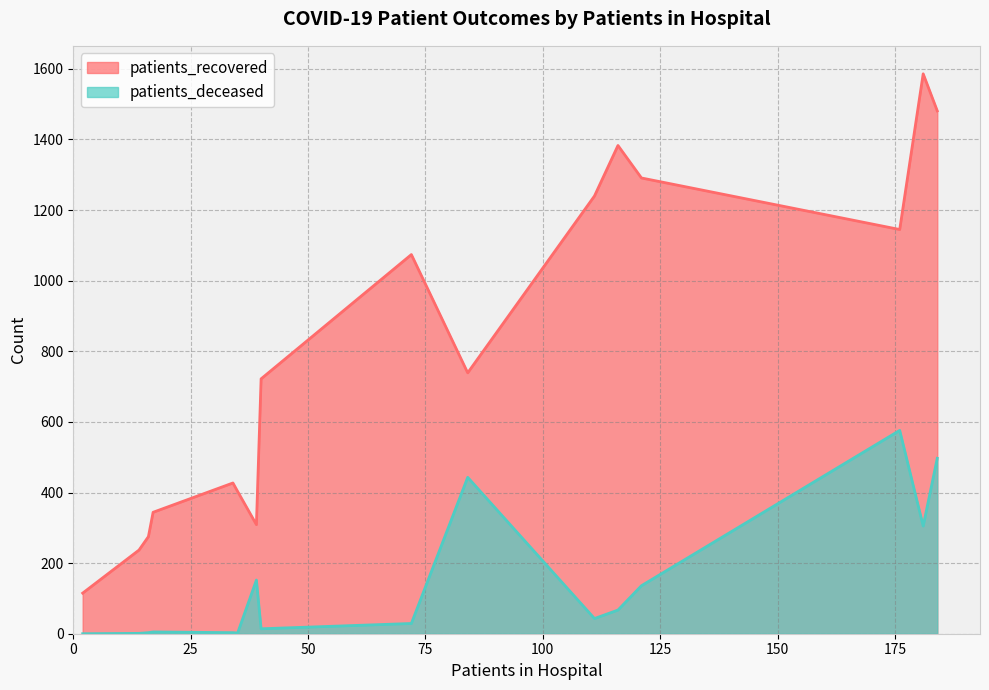

The value of patients_deceased at 40-44 is 3. True or false?

True